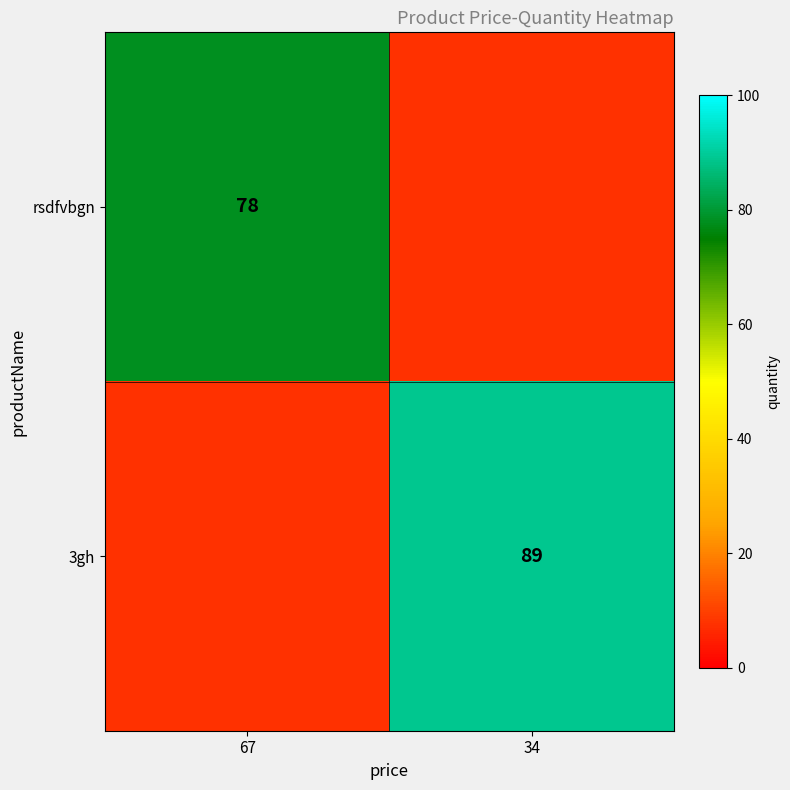

At 67, list the series in order from largest to smallest.

rsdfvbgn, 3gh